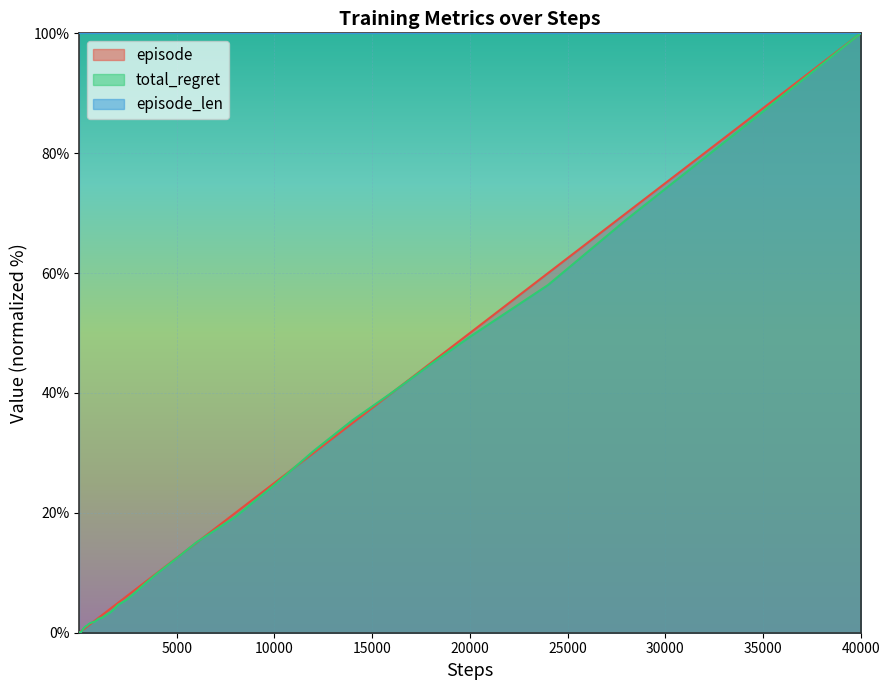

The episode_len series shows 100.0 at 20000. True or false?

True